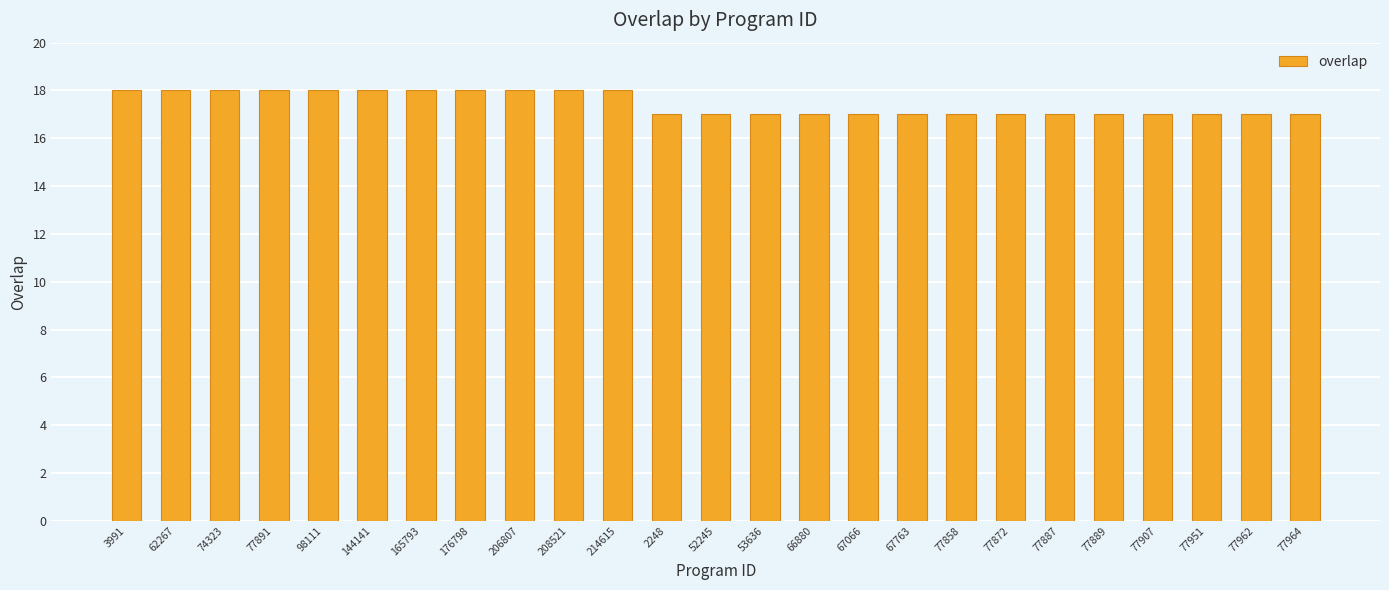

What is the ratio of the value at 77891 to the value at 144141?

1.0